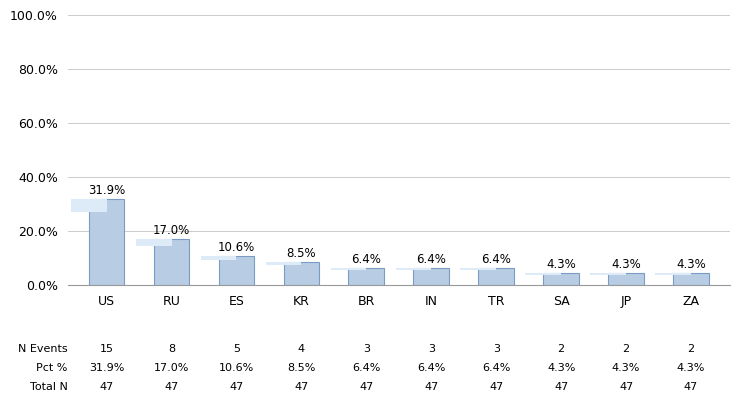

Between SA and IN, which is larger?

IN